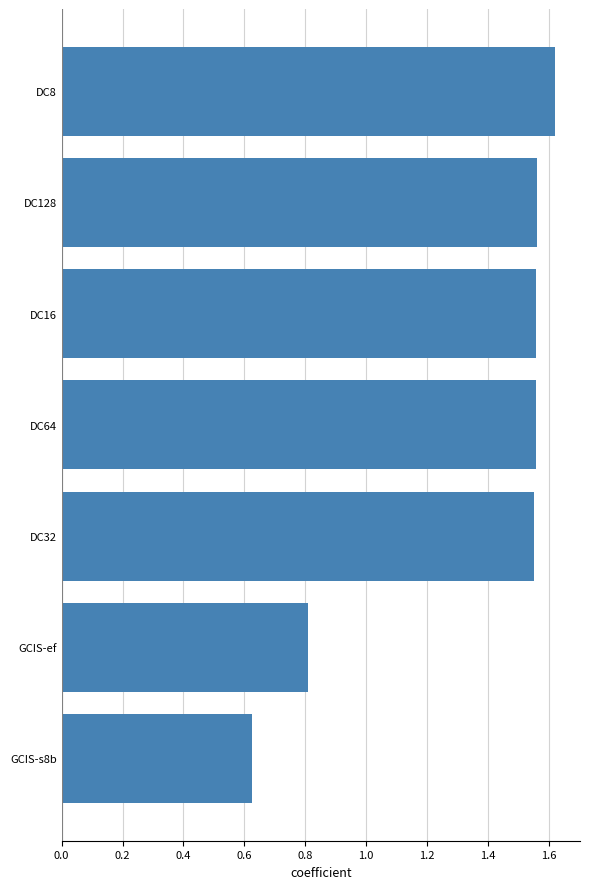

How many data points does each series have?

7